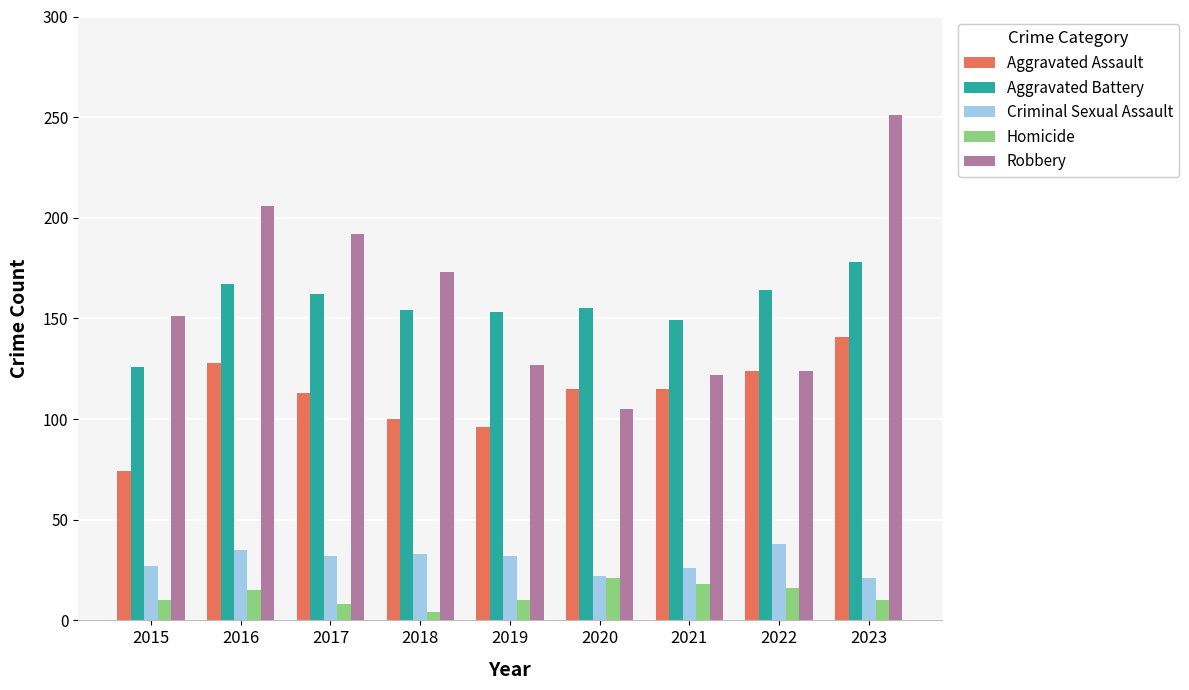

At which label does Aggravated Assault first exceed 115?

2016